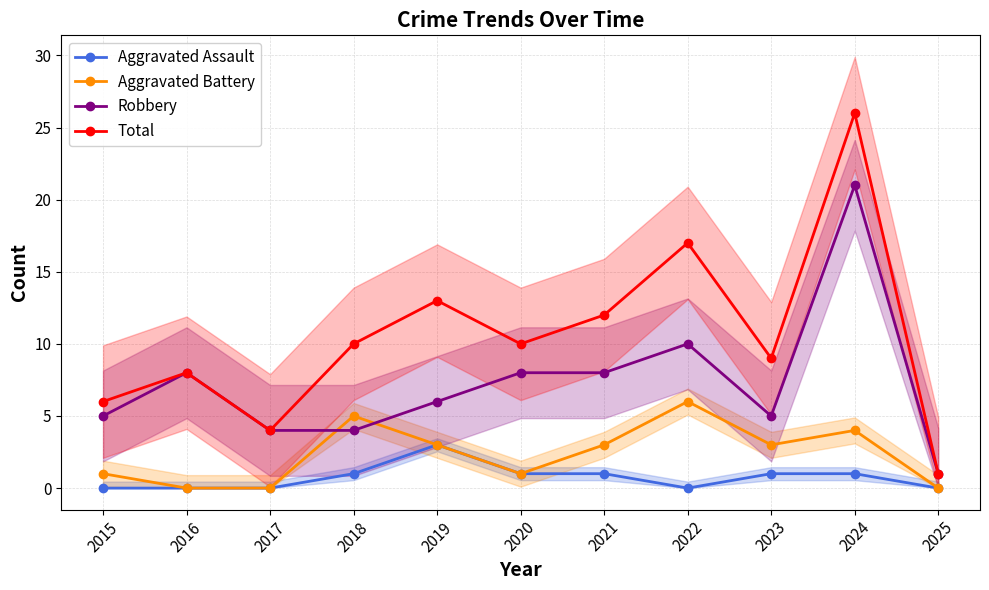

At which category does Total reach its first local peak?

2016